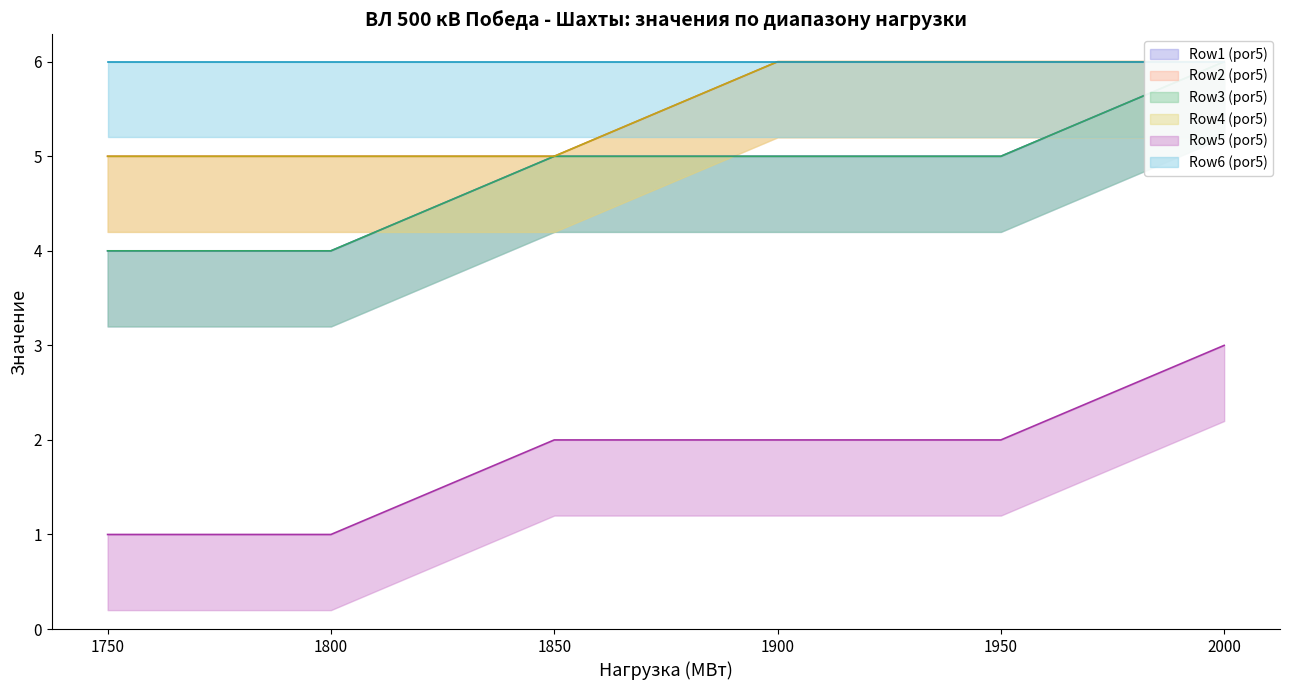

How many lines are shown in the chart?

5